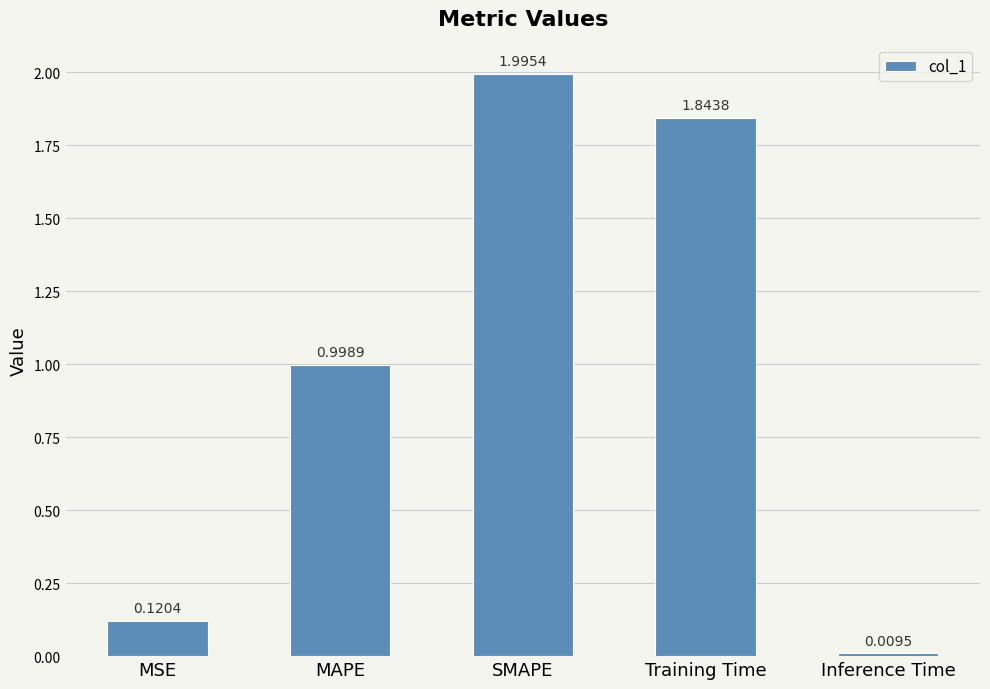

What is the label of the 2nd bar from the right?

Training Time